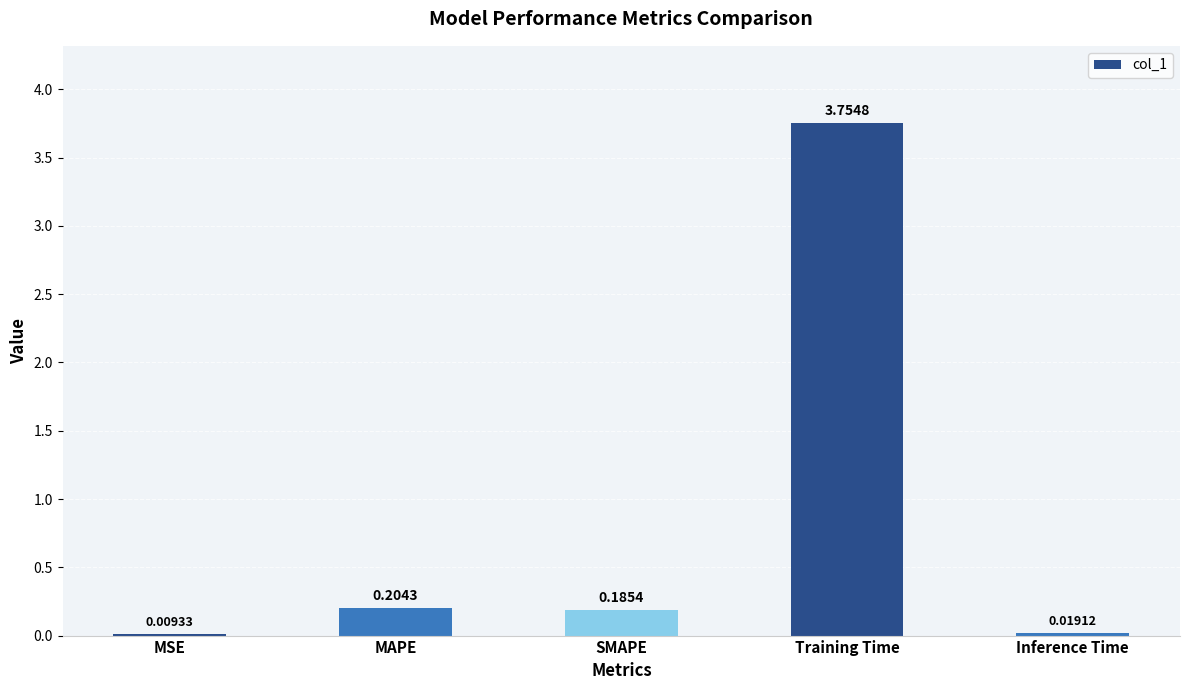

What is the sum of all values?

4.2